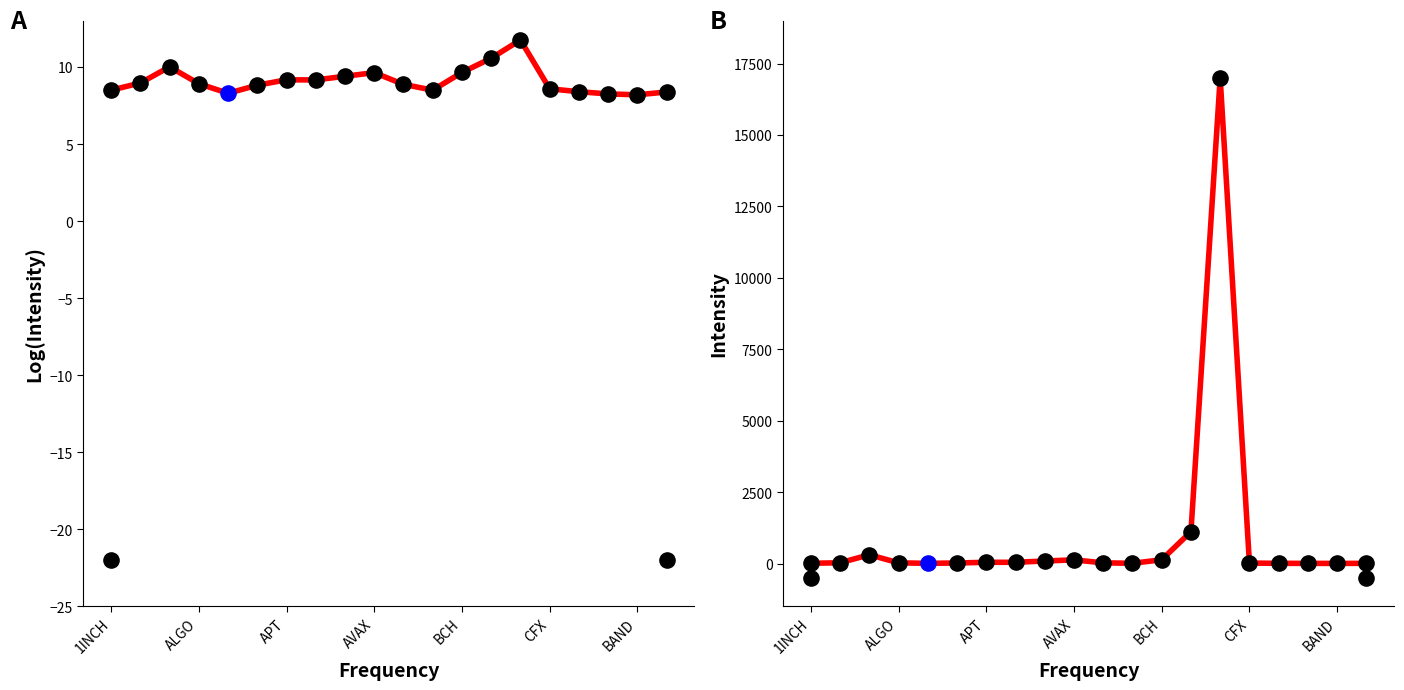

Is the value of CMC_MarketCap at 13 greater than the value of CG_MarketCap (log) at BAND?

Yes